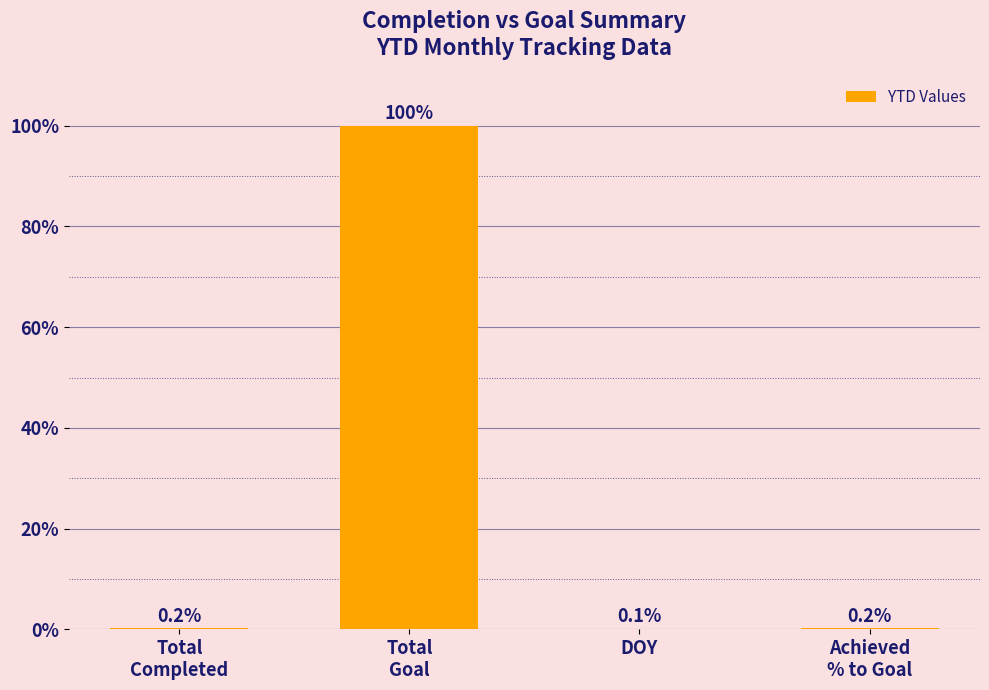

What is the maximum value shown in the chart?

100.0